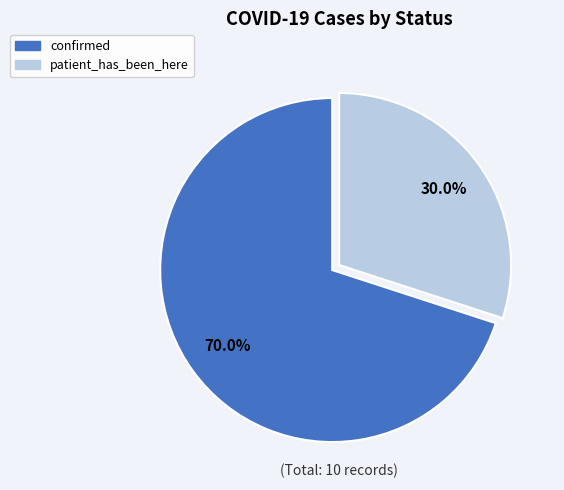

How many slices are in this pie chart?

2